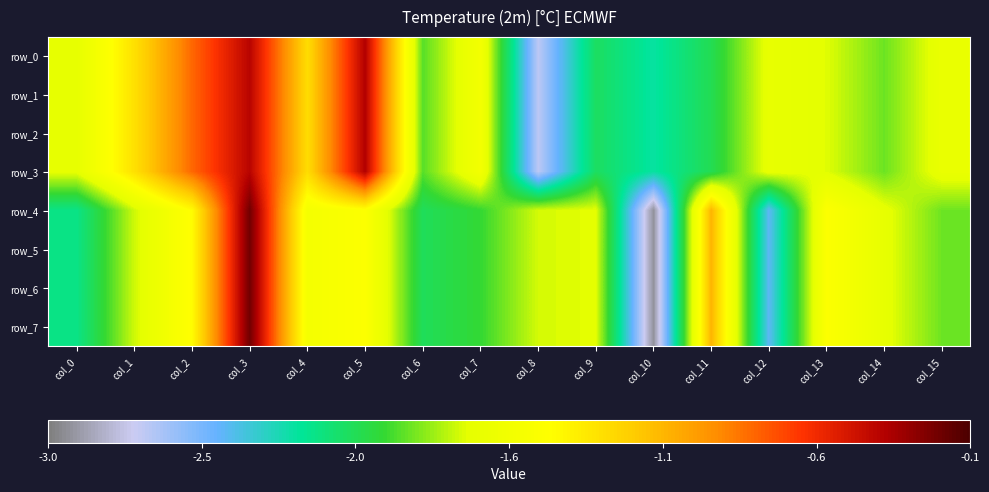

What is the difference between the second highest and second lowest values in the row_6 series?

1.4